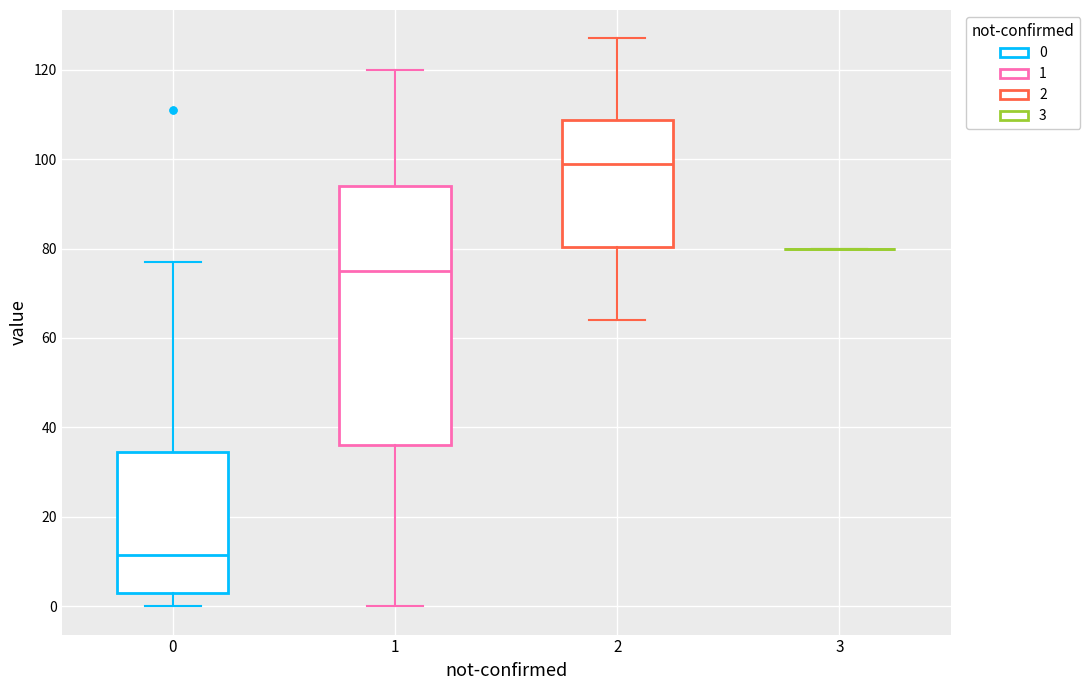

Comparing the boxes themselves (not the whiskers), which one is the tallest?

1